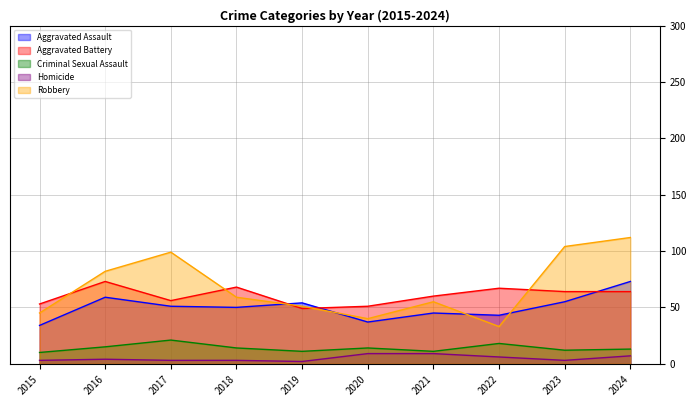

True or false: Criminal Sexual Assault and Aggravated Battery cross at least once.

False